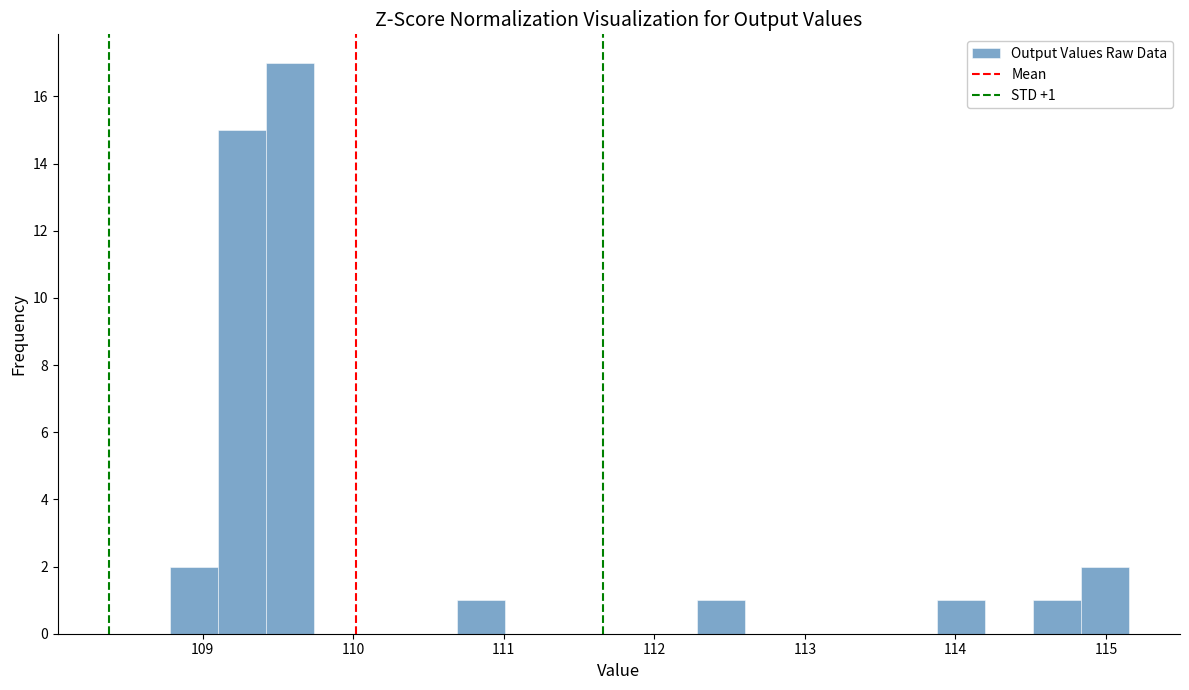

Around what value on the x-axis is the tallest bar? Give the approximate position of its centre, as read against the axis.

109.6